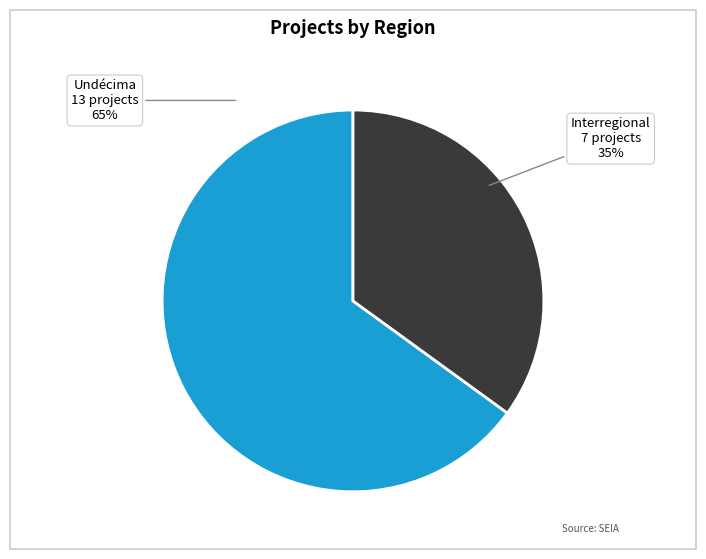

True or false: Interregional accounts for 25% of the total.

False